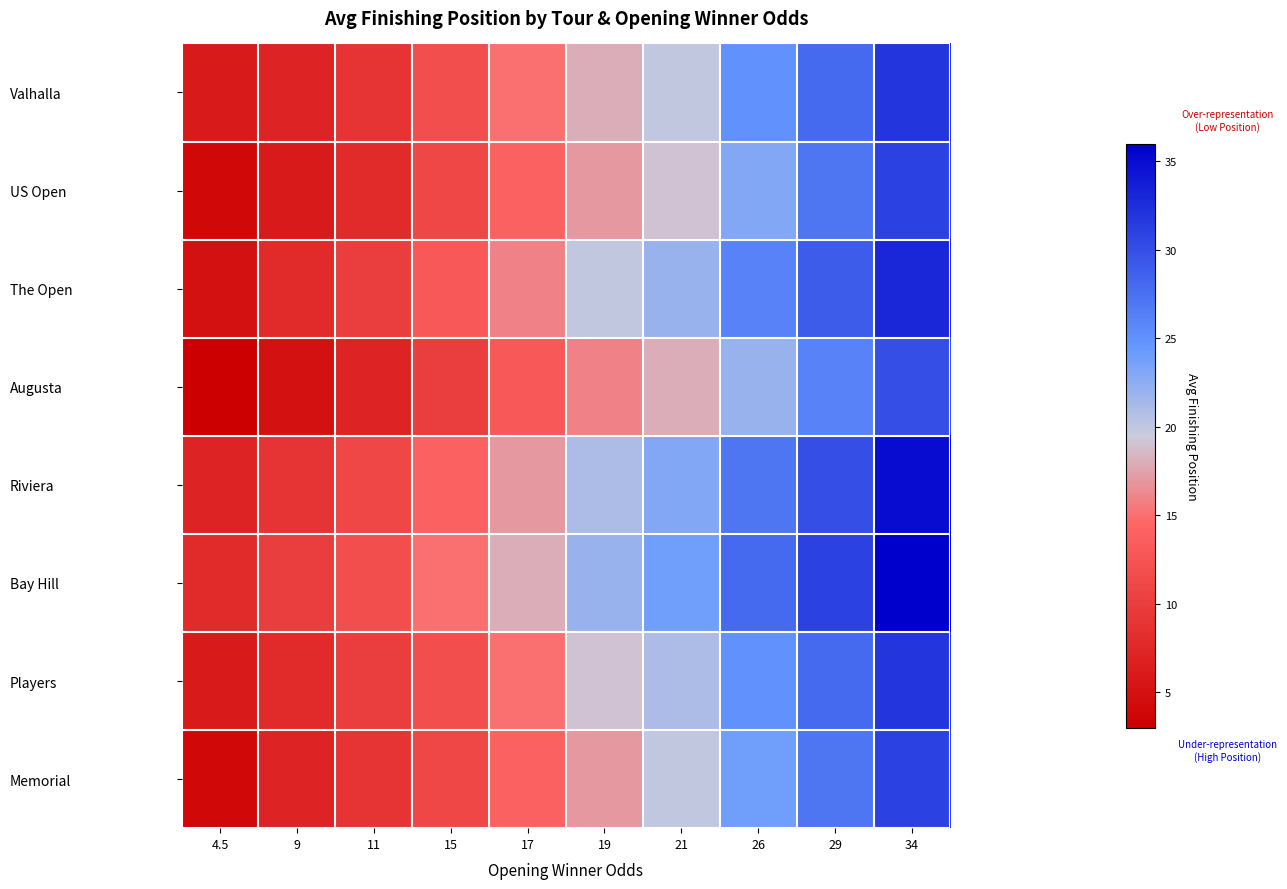

What is the difference between the highest and lowest values at 15?

5